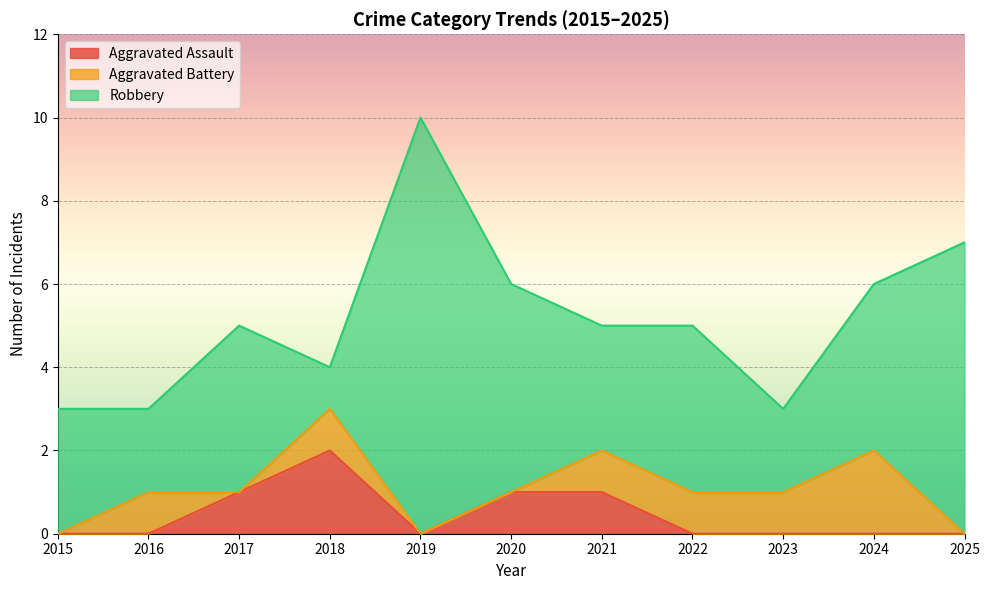

Which series has the largest total across all categories?

Robbery